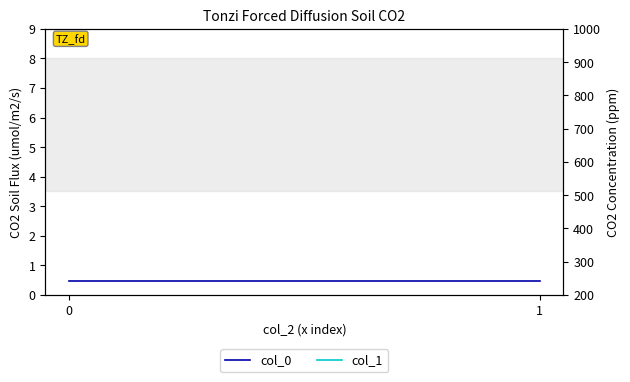

The col_1 series shows 1529.4 at 1. True or false?

True